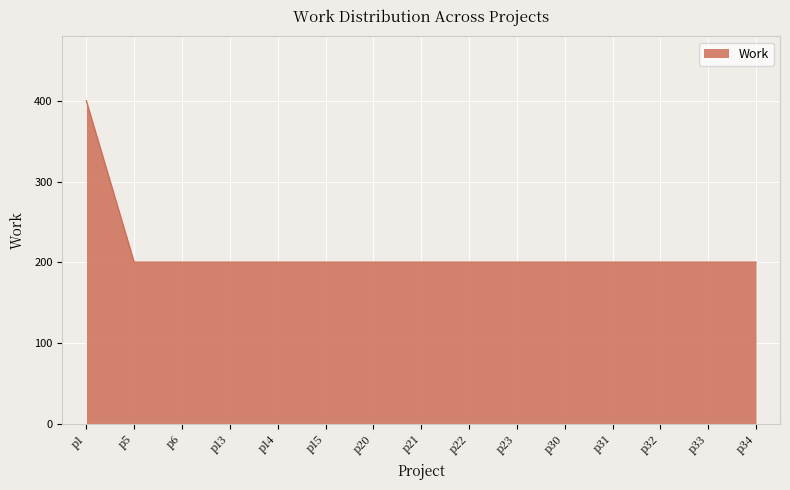

What is the change in value from p1 to p30?

-200